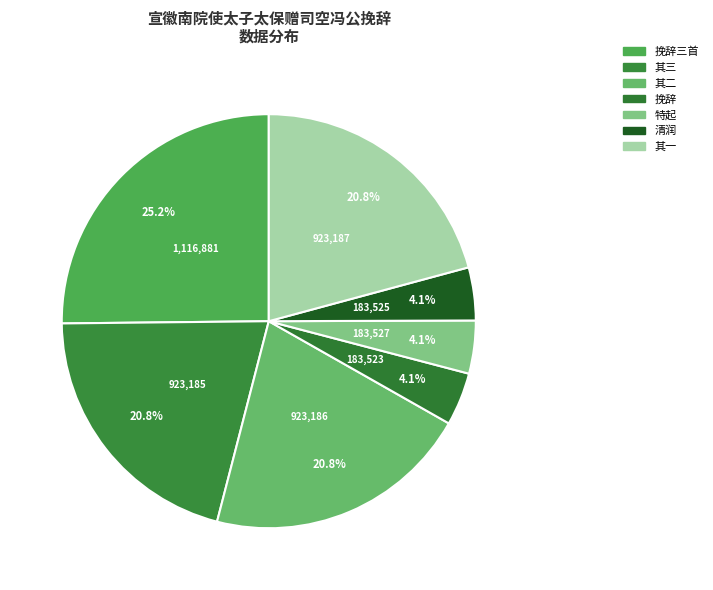

To the nearest percent, what is the average slice percentage?

14%